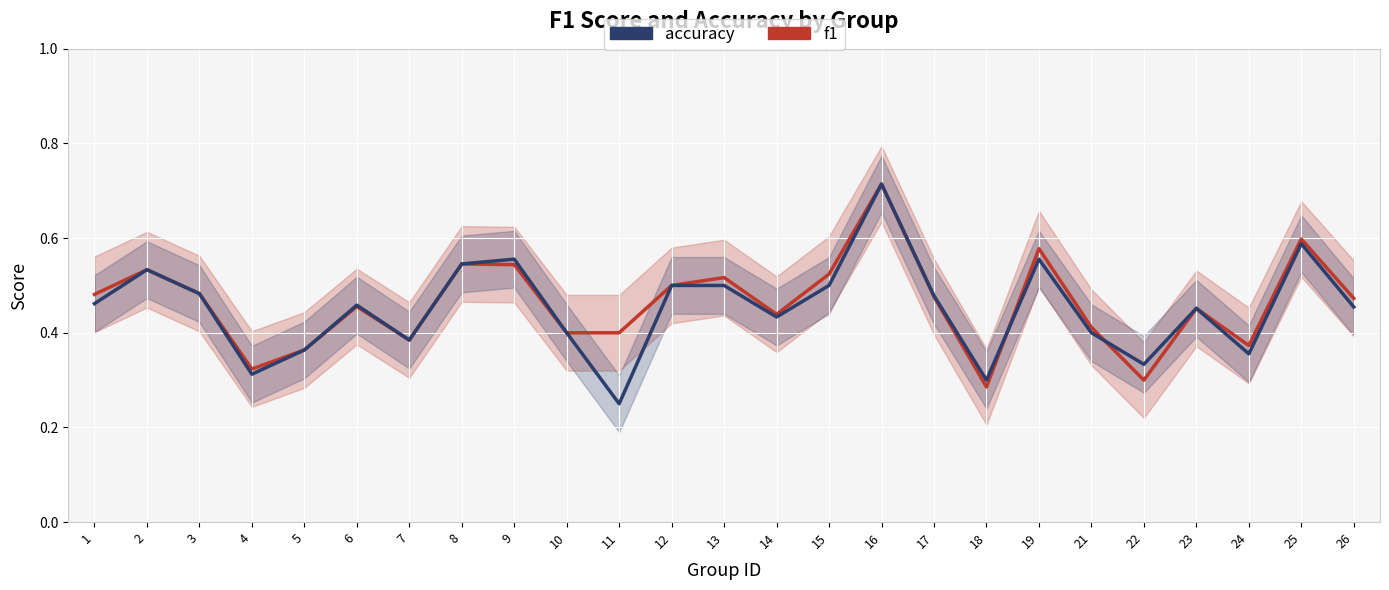

What is the value of the accuracy point at the 3rd from the left?

0.5